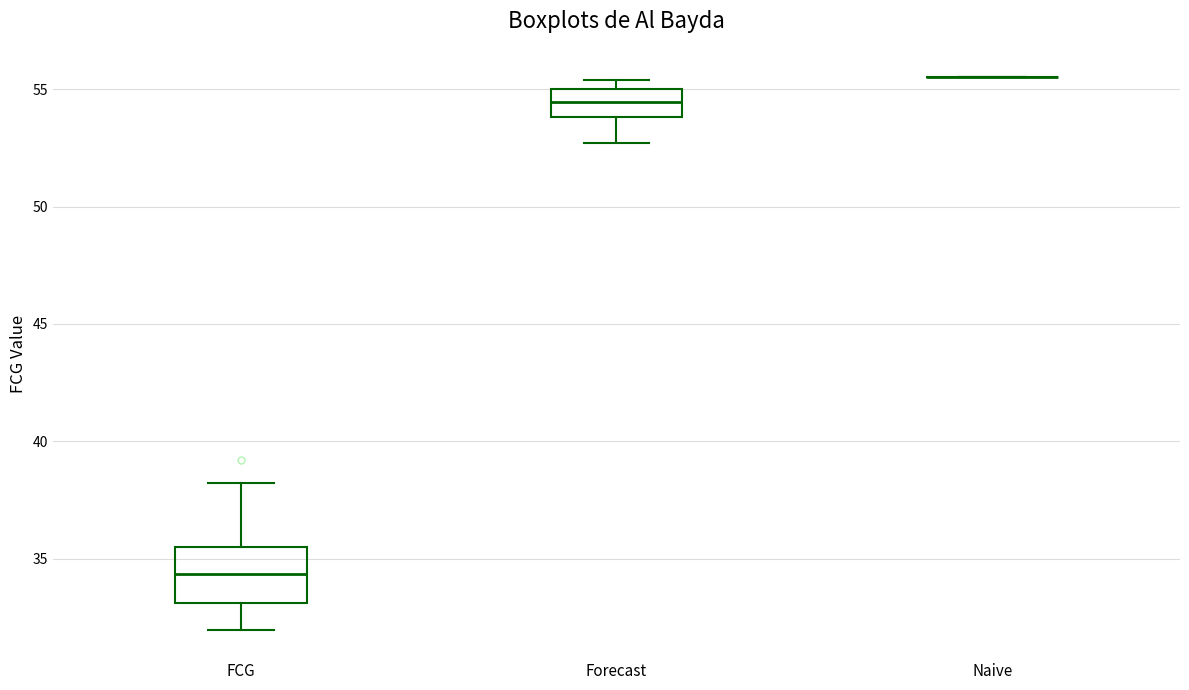

Reading left to right, read every box against the y-axis: the position of its median line, the range the box covers, and the ends of its whiskers. The values are not printed on the chart, so give them approximately, as read against the axis.

FCG: median 34.5, box 33.0 to 35.5, whiskers 32.0 to 38.0
Forecast: median 54.5, box 54.0 to 55.0, whiskers 52.5 to 55.5
Naive: box collapsed to a line at 55.5, whiskers 55.5 to 55.5